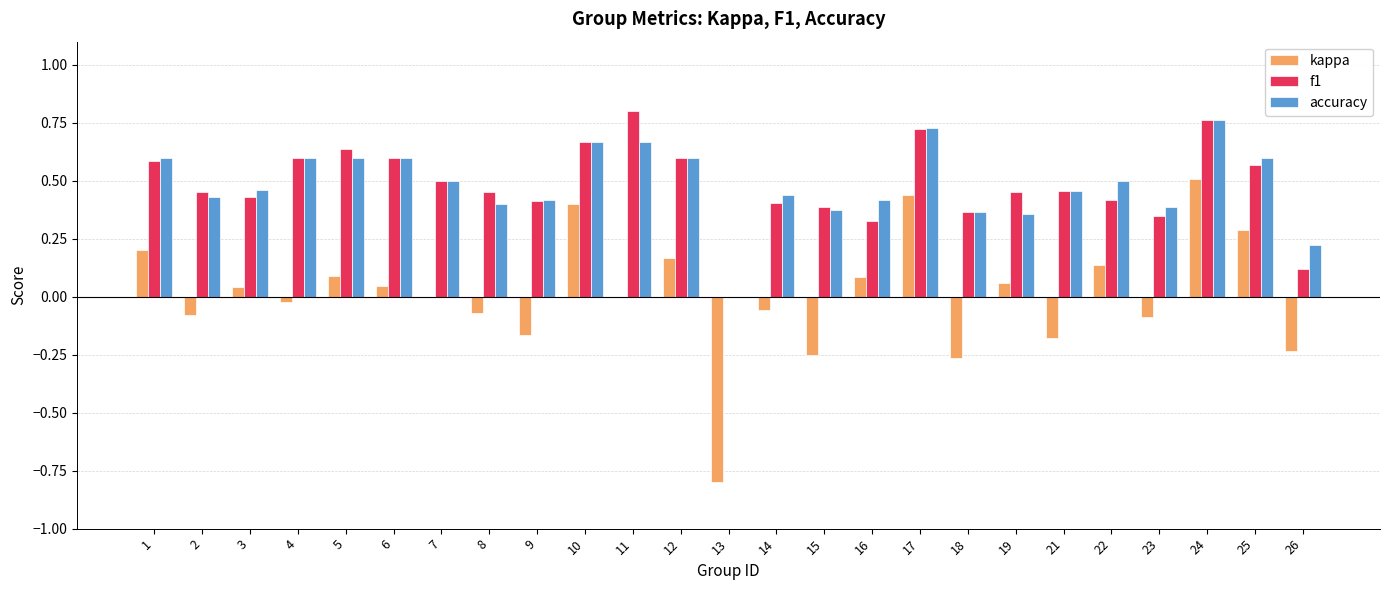

Between 3 and 21, which series saw the biggest shift?

kappa